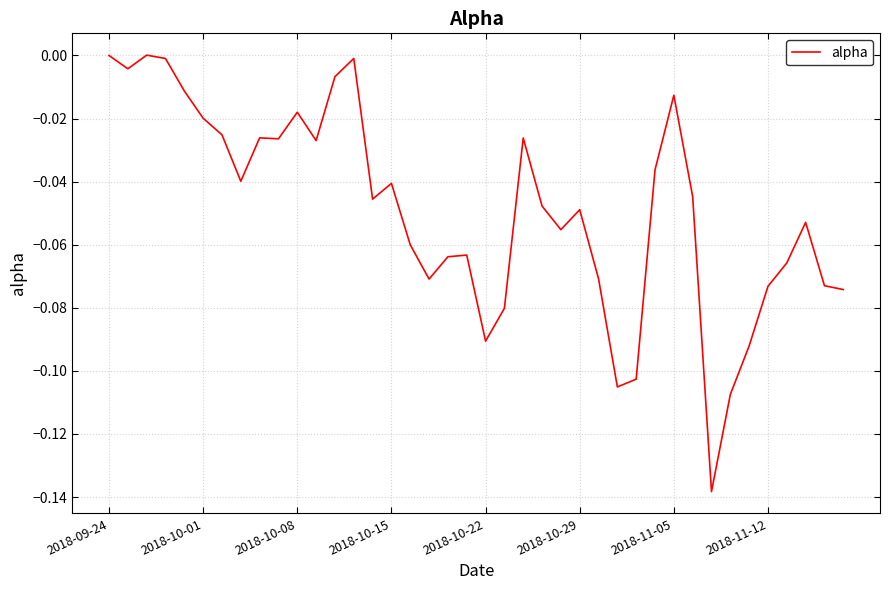

Is it true that the value at 2018-09-24 is -0.1?

False